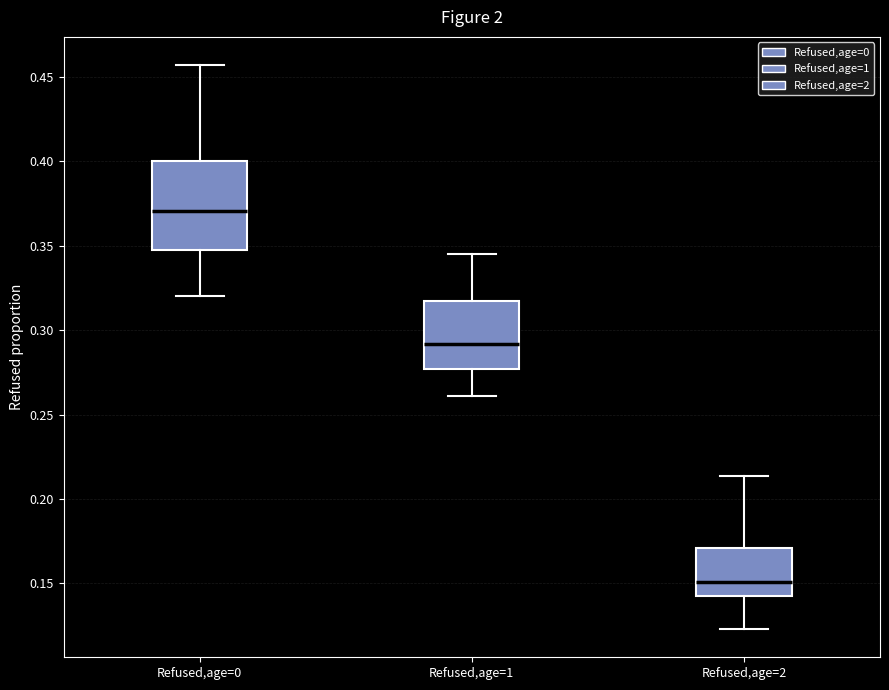

Comparing the boxes themselves (not the whiskers), which one is the tallest?

Refused,age=0